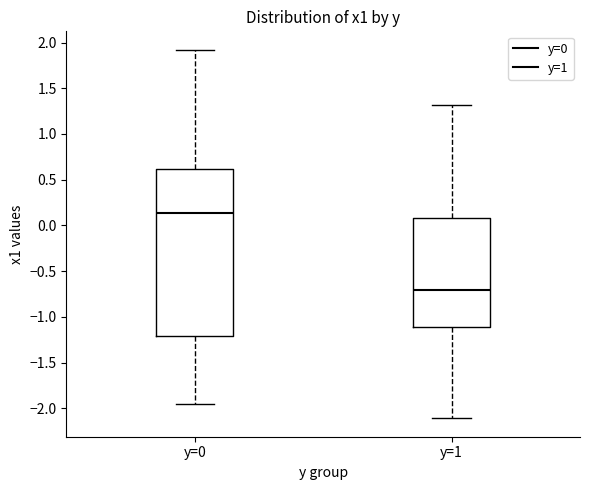

Reading left to right, transcribe this box plot: for each box, give where its median line is, the range the box spans, and where its two whiskers end, as read against the y-axis. The values are not printed on the chart, so give them approximately, as read against the axis.

y=0: median 0.15, box -1.20 to 0.60, whiskers -1.95 to 1.90
y=1: median -0.70, box -1.10 to 0.10, whiskers -2.10 to 1.30